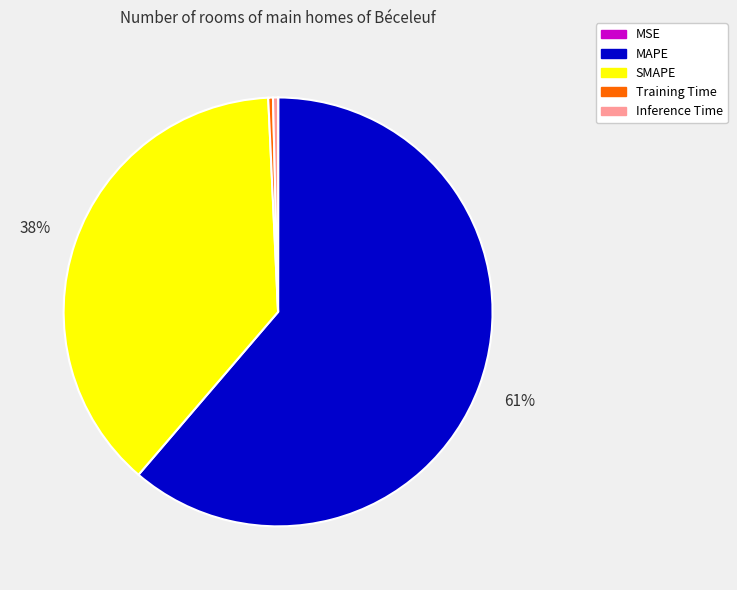

To the nearest percent, what is the average slice percentage?

20%